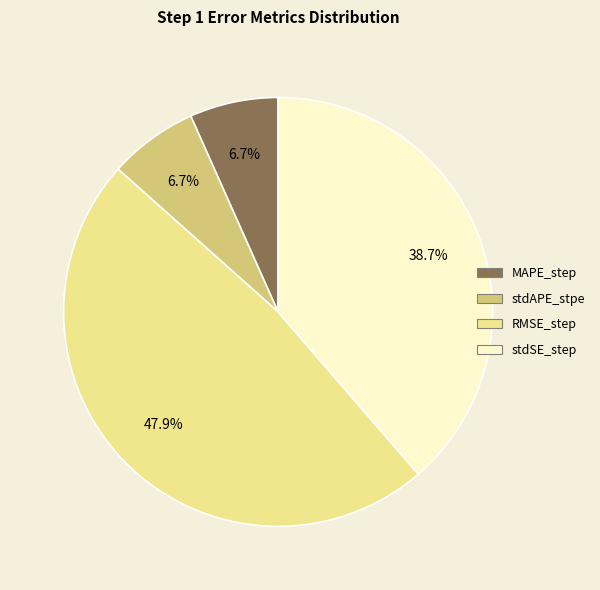

Is there a majority slice in this chart?

No